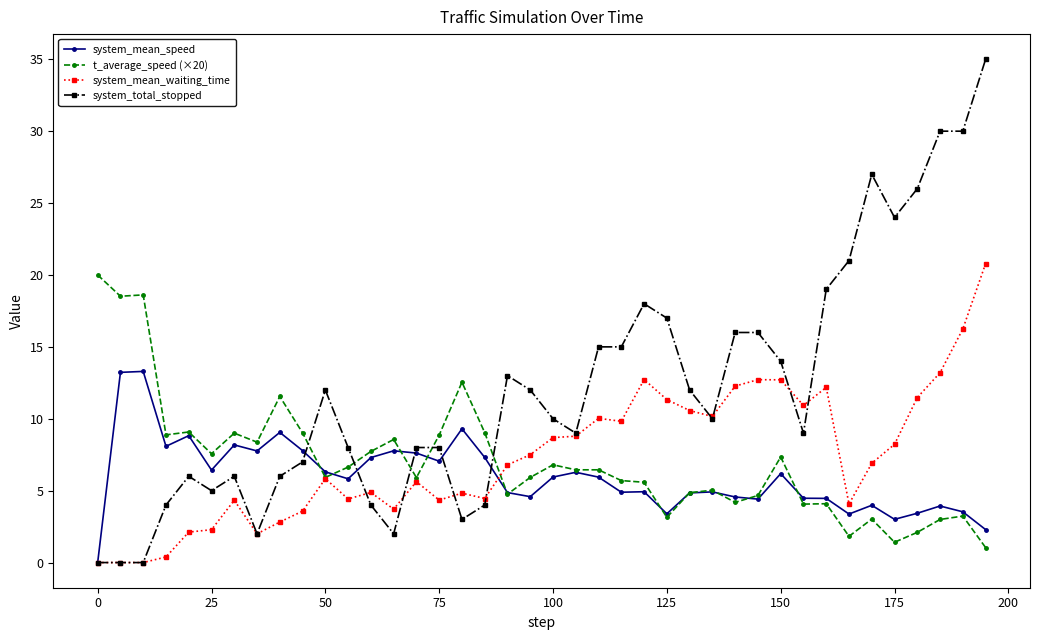

Count the number of categories in the chart.

40